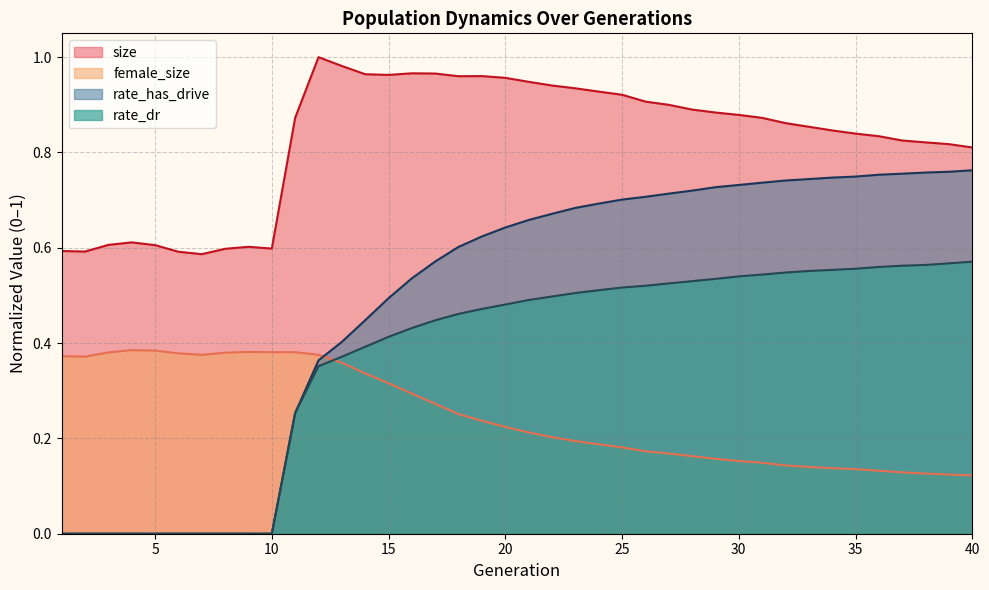

Count the number of data series in this chart.

4